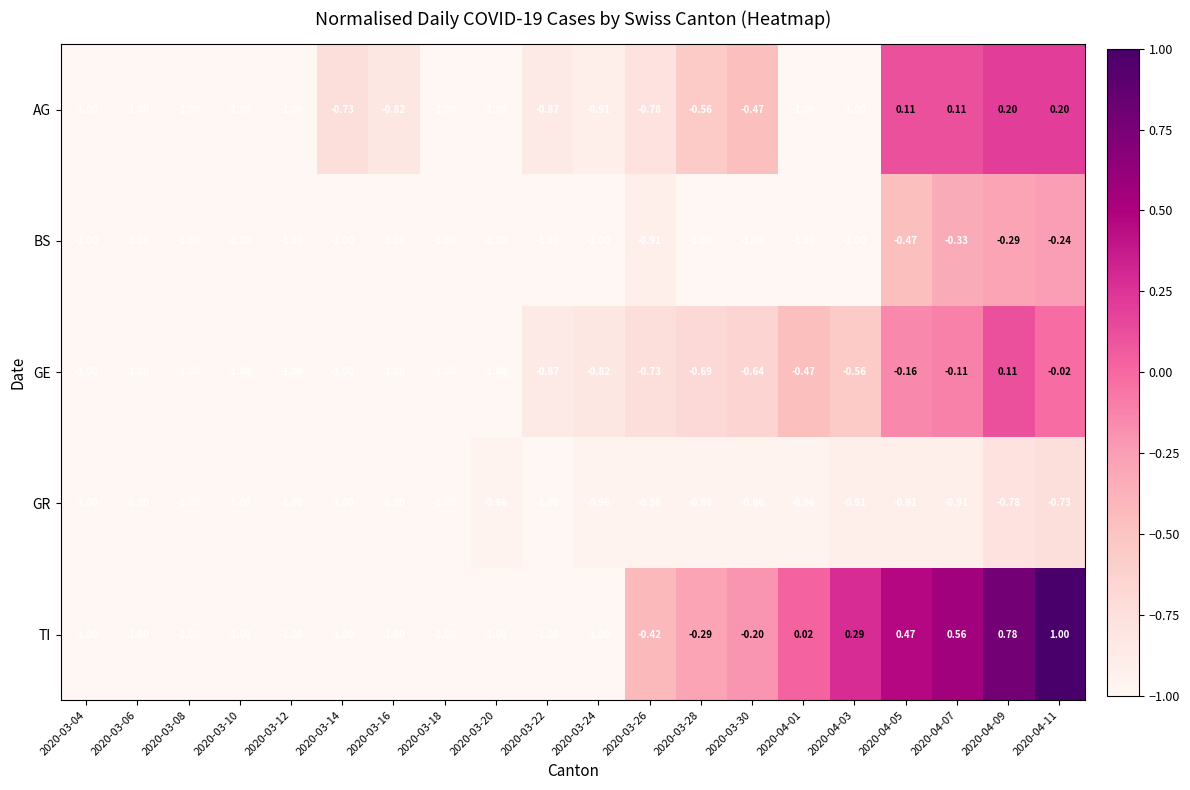

Which series has the largest total across all categories?

TI